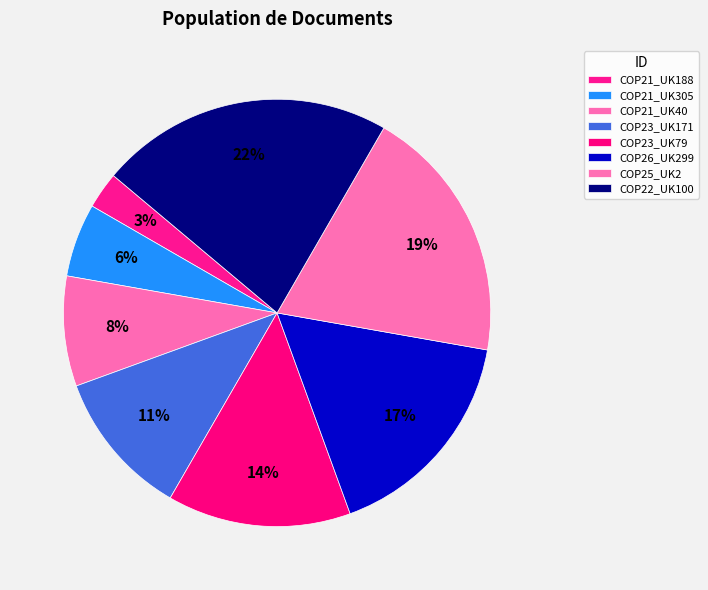

True or false: COP22_UK100 accounts for 29% of the total.

False